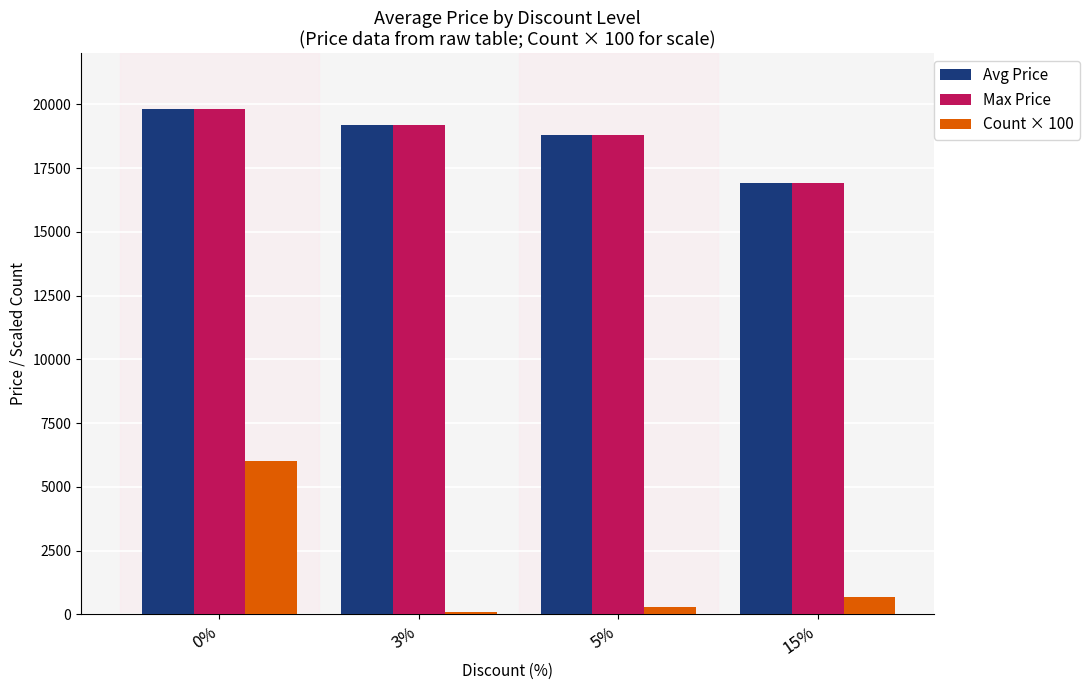

What is the value of the Max Price bar at the 1st from the left?

19800